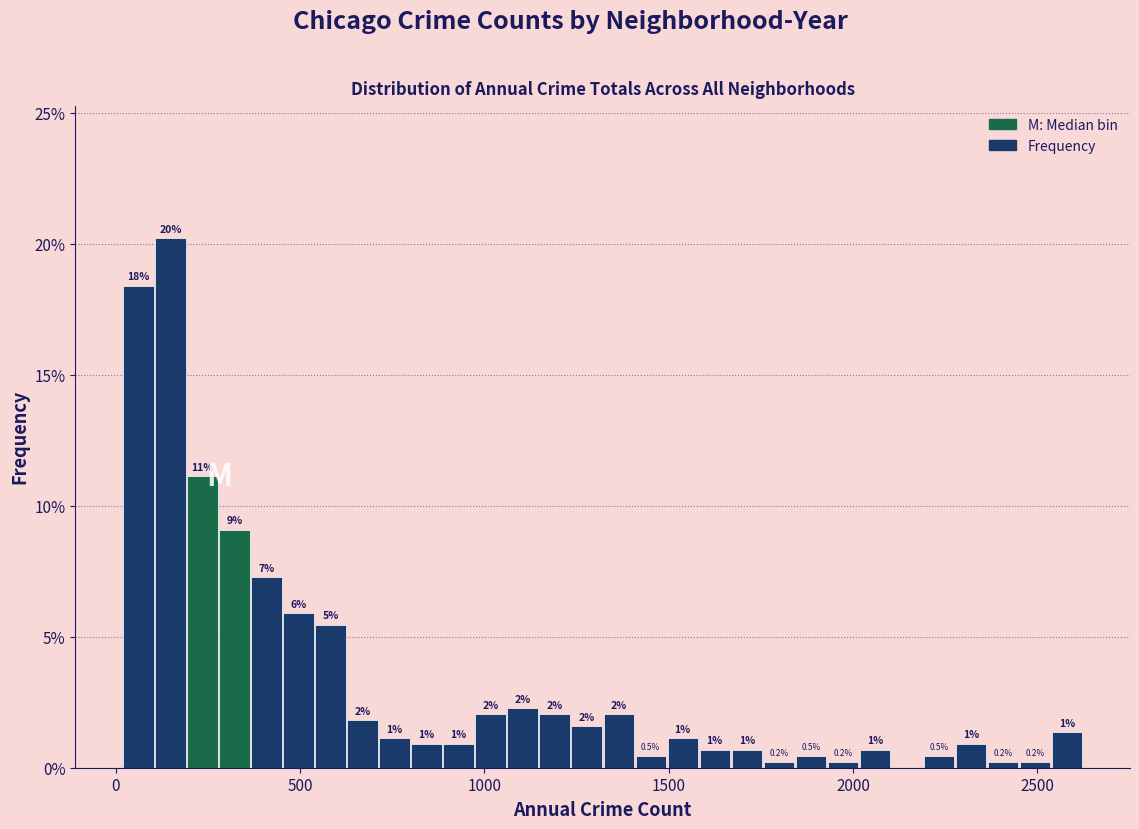

Around what value on the x-axis is the tallest bar? Give the approximate position of its centre, as read against the axis.

150